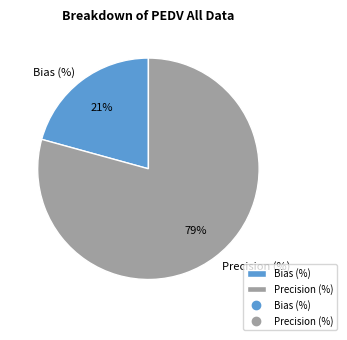

Count the number of slices in the pie.

2